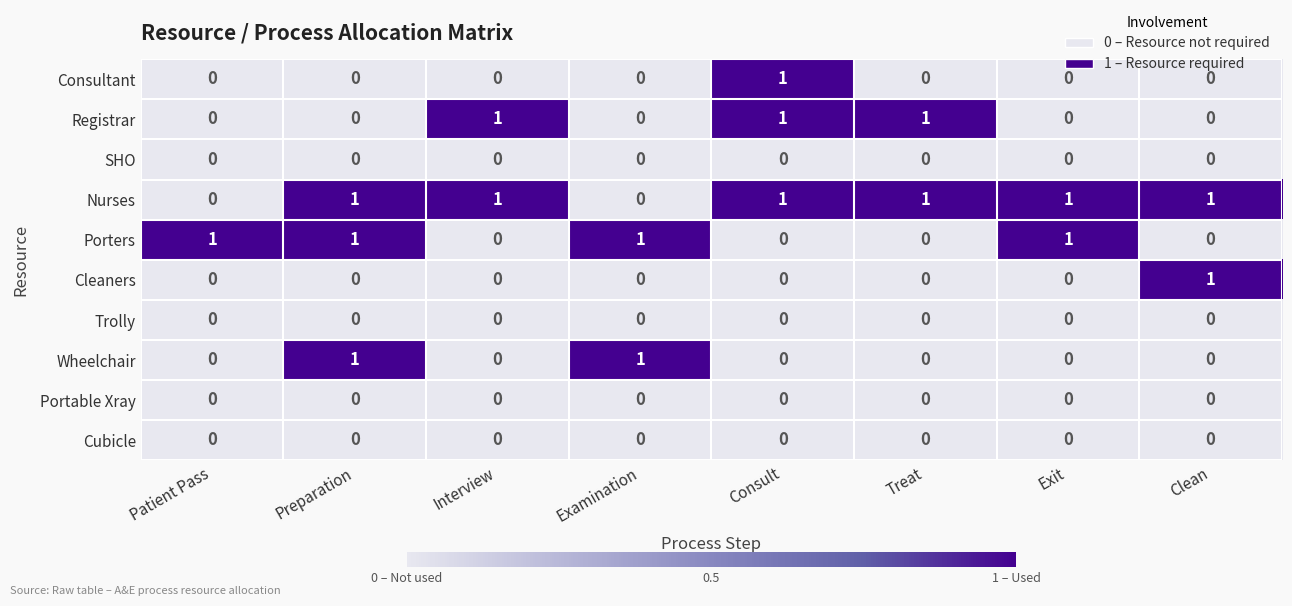

How many Porters values are between 0 and 1?

8